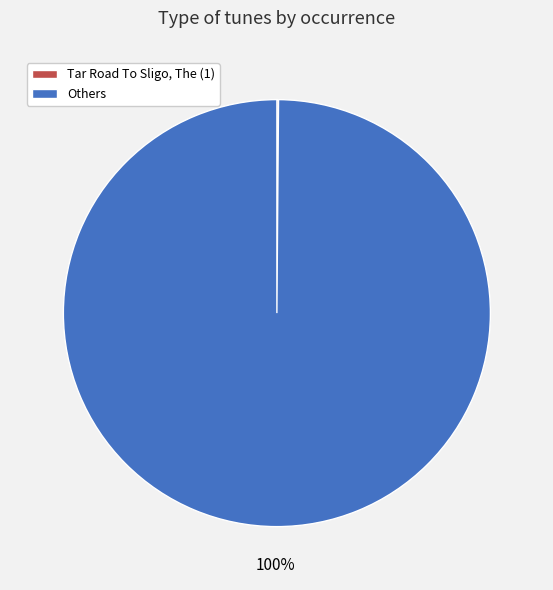

The Others slice represents 100% of the pie. True or false?

True